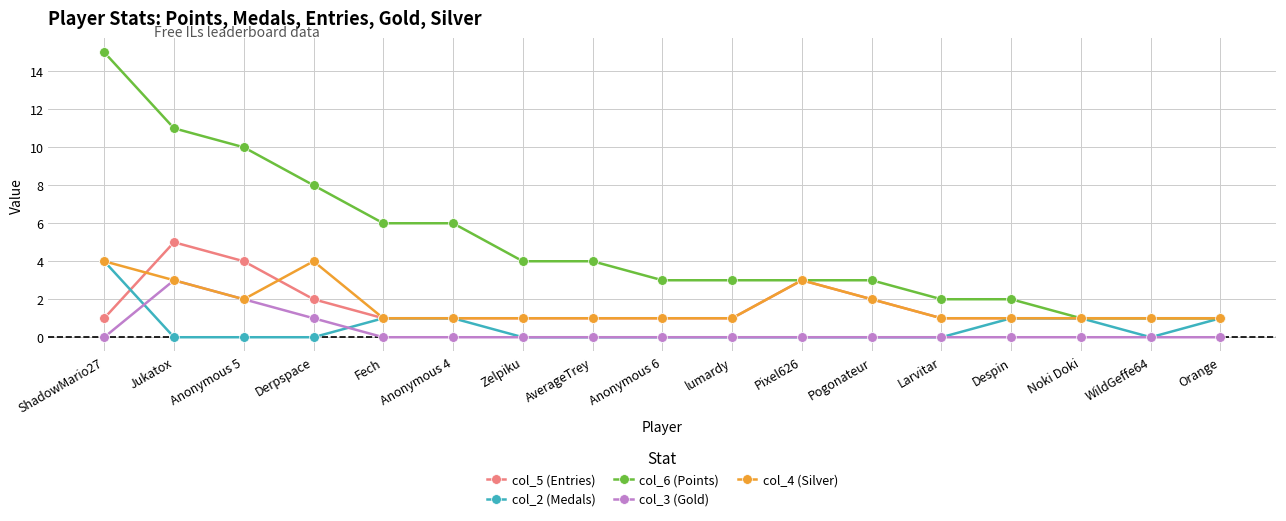

Is the value of col_3 (Gold) at Derpspace greater than the value of col_6 (Points) at Anonymous 4?

No